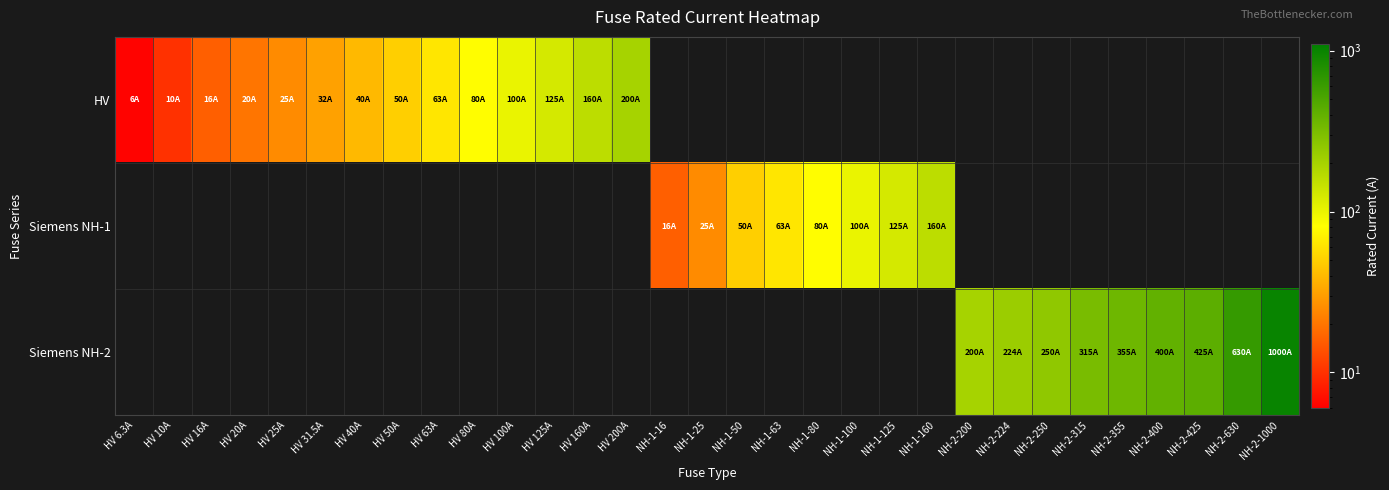

Rank the series by their average value, from lowest to highest.

HV, Siemens NH-1, Siemens NH-2